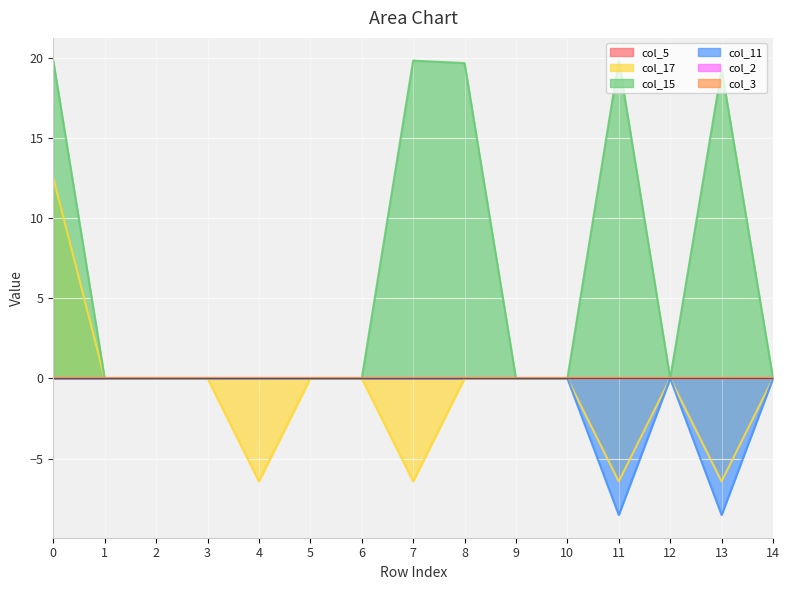

The value of col_17 at 11 is -1.3. True or false?

False